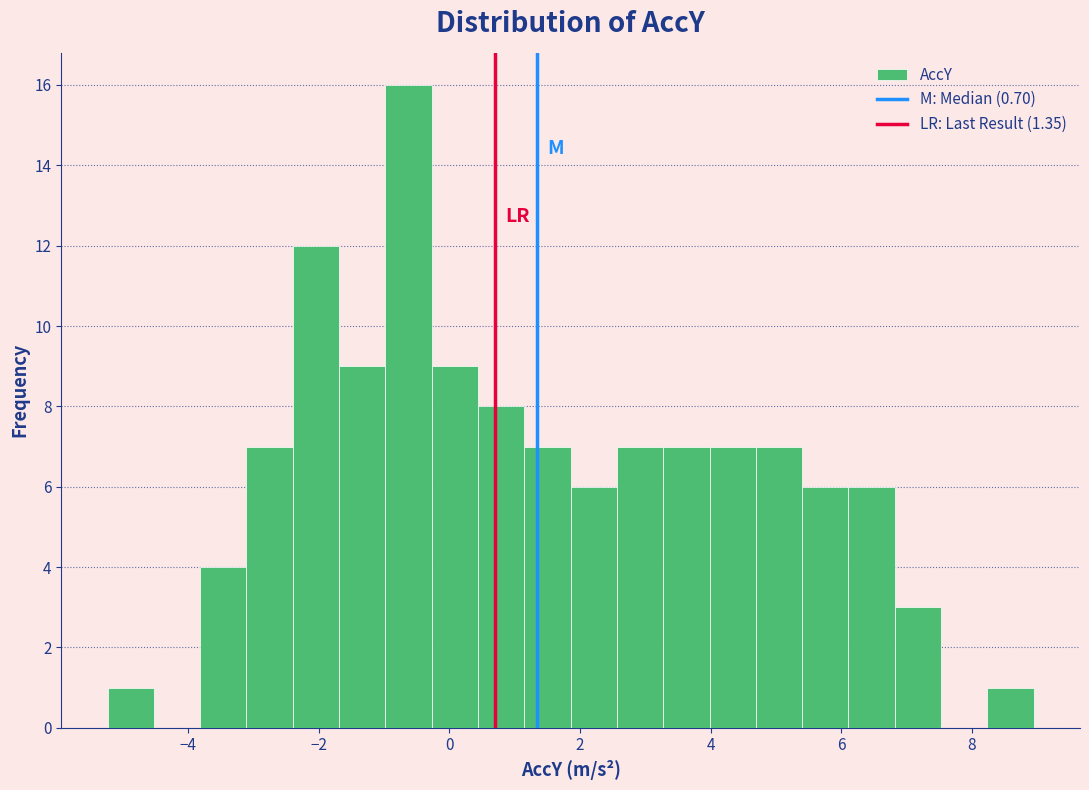

Around what value on the x-axis is the tallest bar? Give the approximate position of its centre, as read against the axis.

-0.6